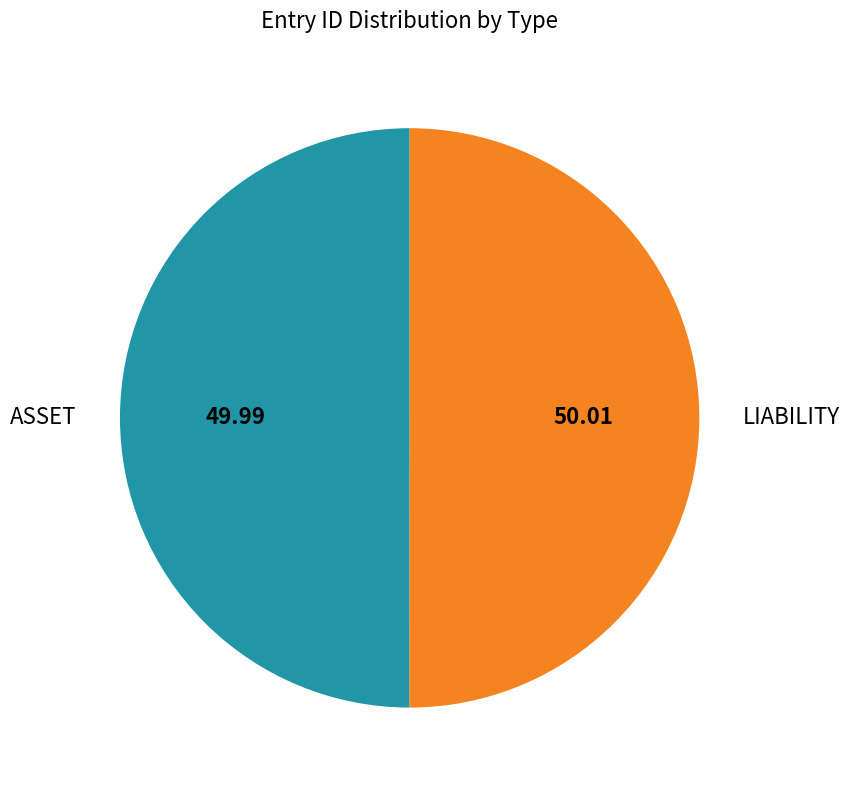

True or false: ASSET accounts for 36% of the total.

False